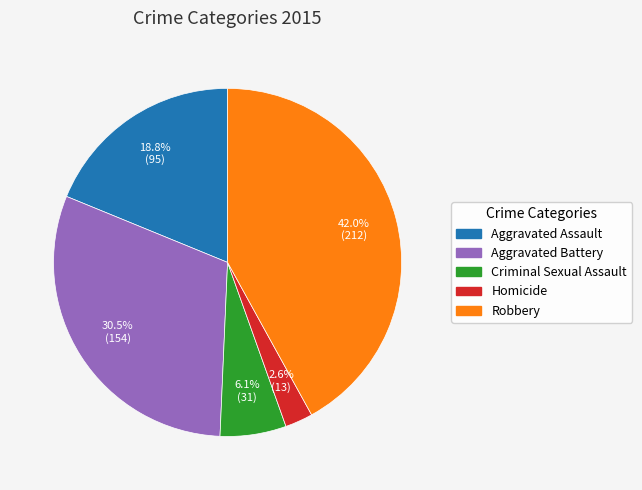

Which category has the biggest portion of the pie?

Robbery